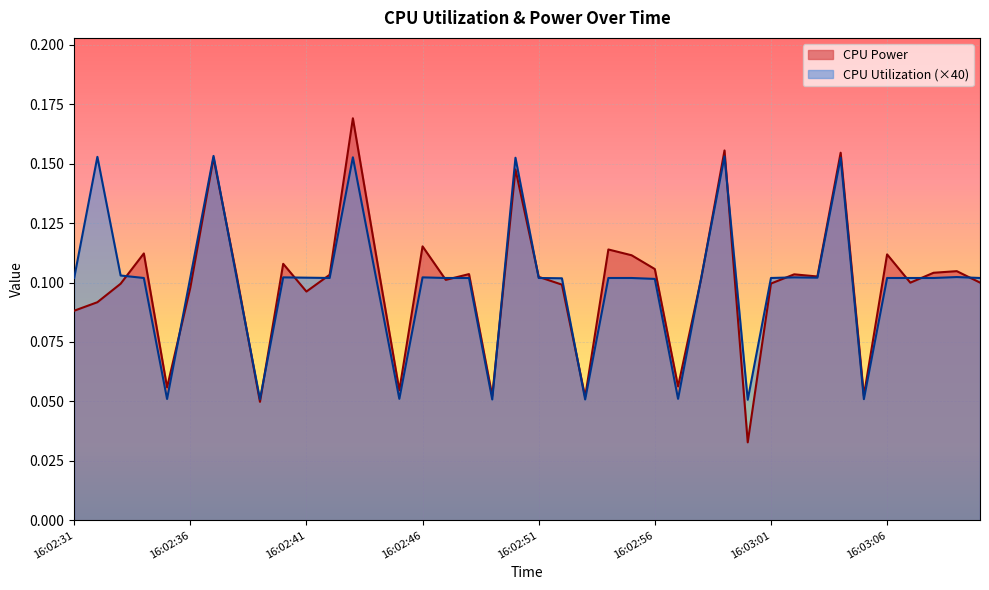

How many lines are shown in the chart?

2